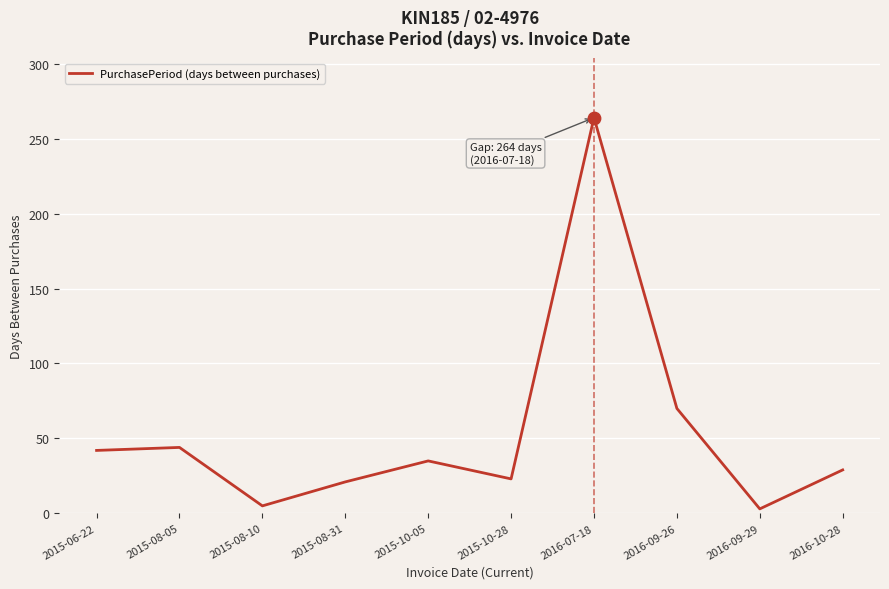

What is the change in value from 2015-06-22 to 2015-08-31?

-21